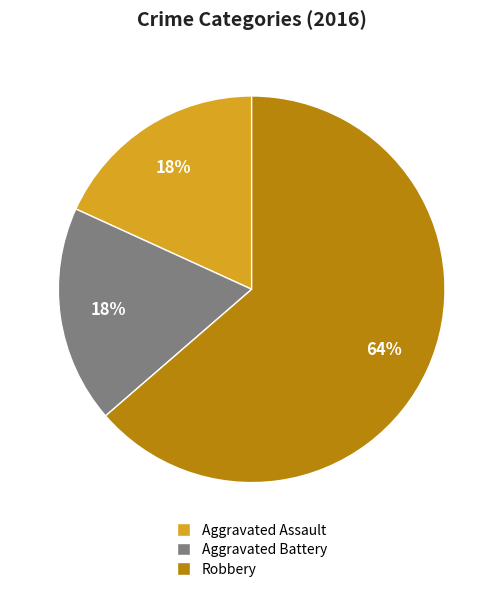

To the nearest percent, what percentage of the pie is Aggravated Assault?

18%